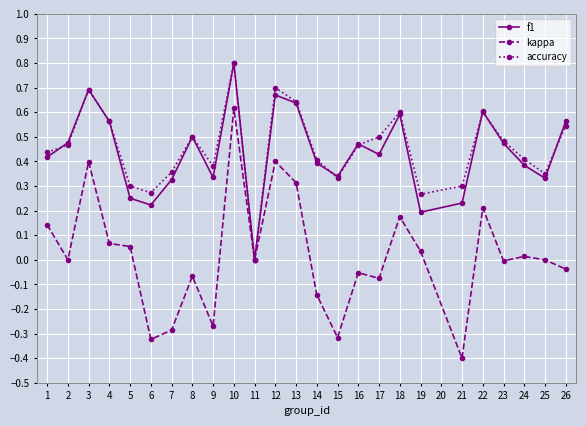

What is the sum of all accuracy values?

11.4